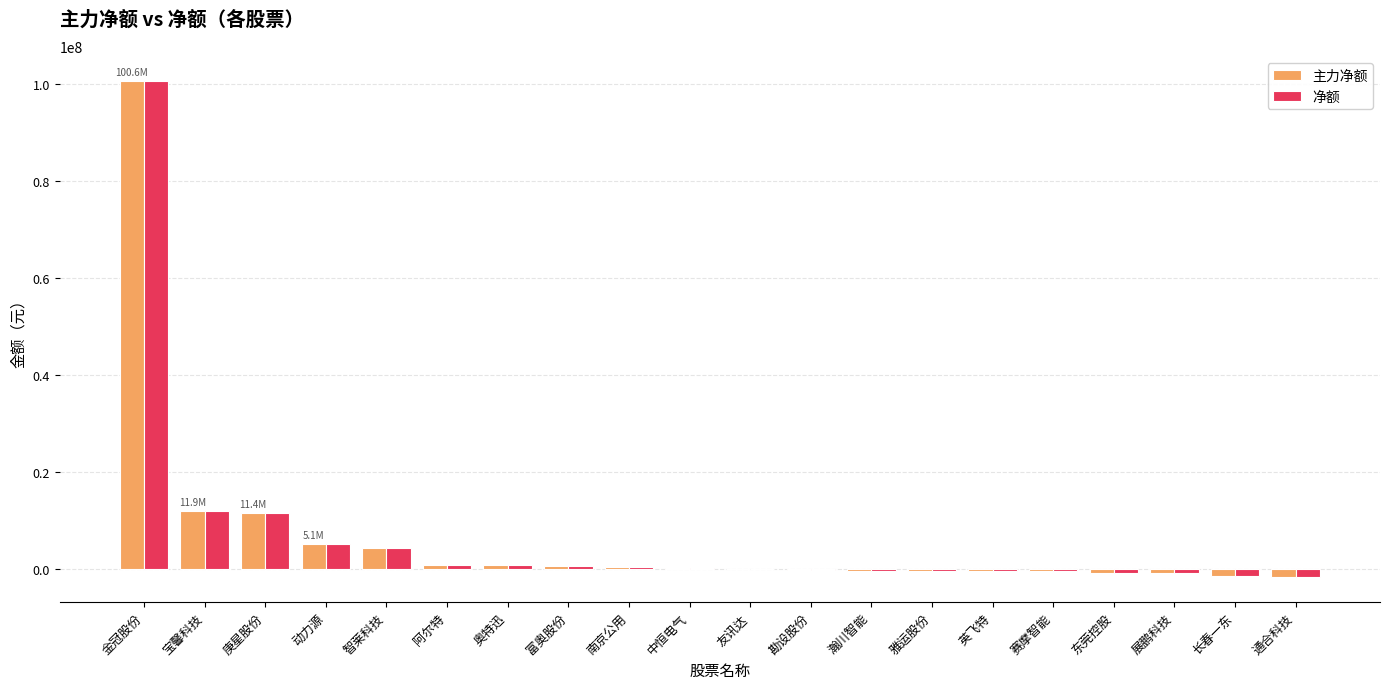

Where does the 净额 series first go above 240562?

金冠股份